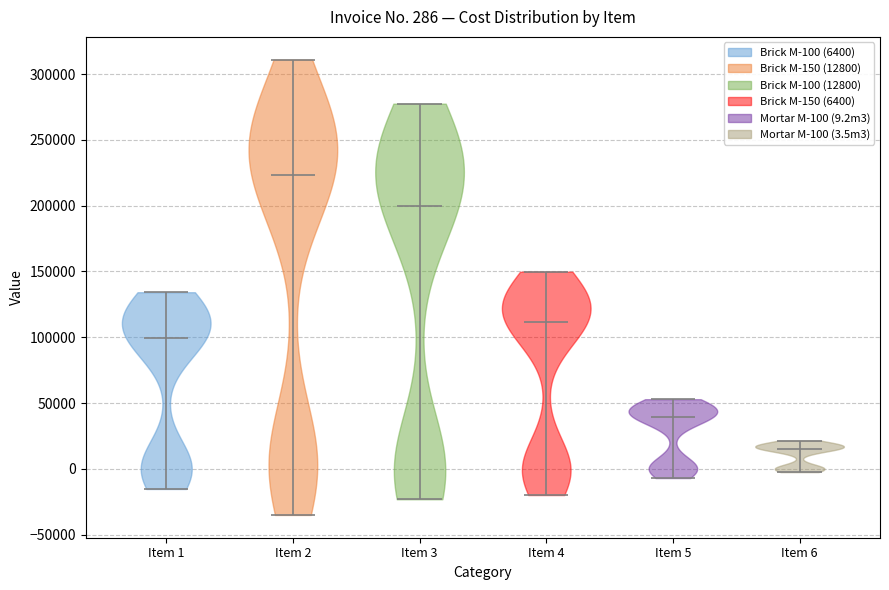

Which violin has the lowest median line?

Item 6